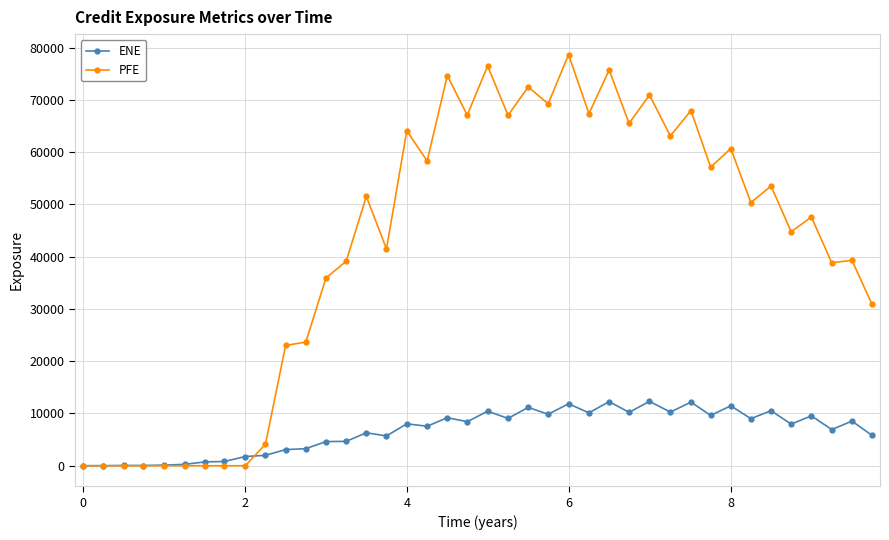

List the series in order of their peak value, highest first.

PFE, ENE